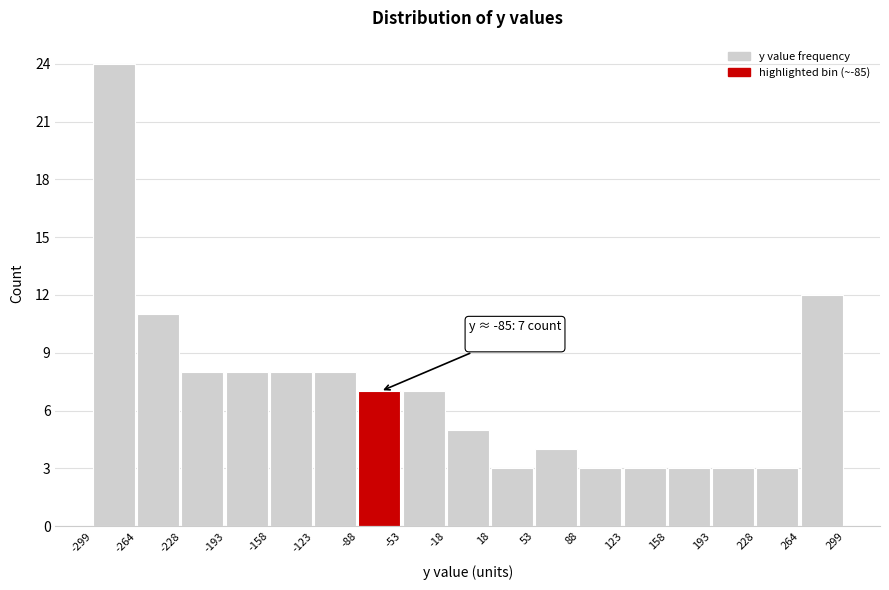

Over which range of the x-axis is the bar tallest?

-299 to -264